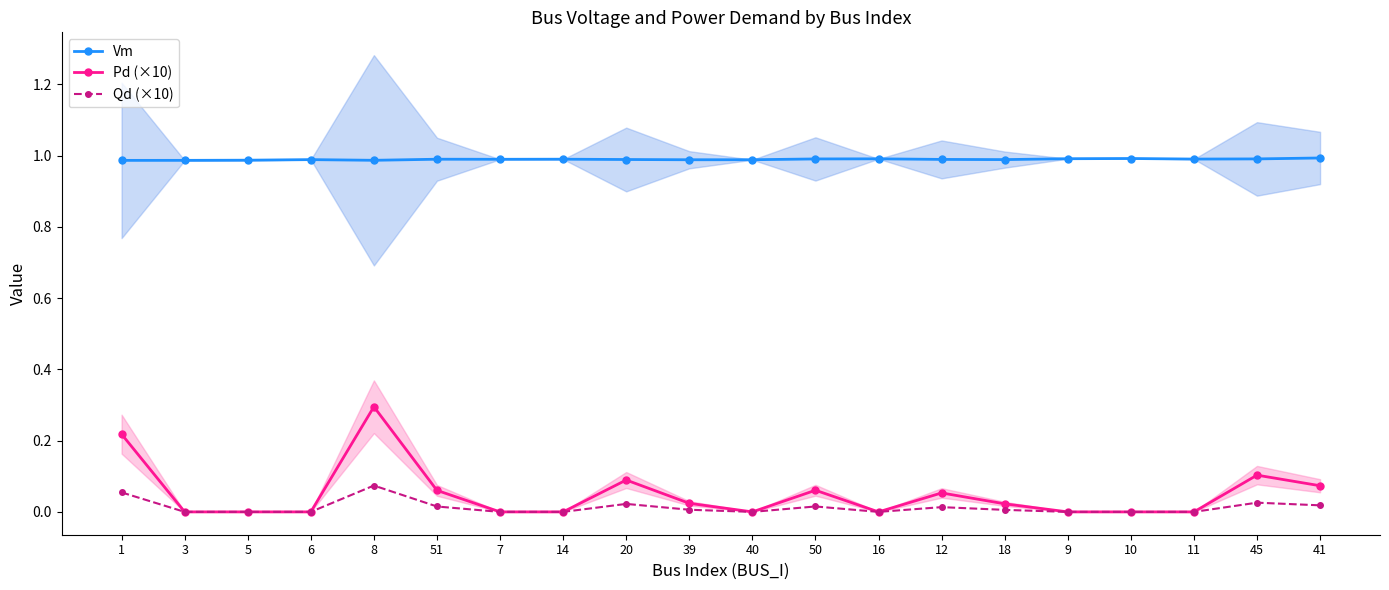

How many positive values does the Qd (×10) series have?

10